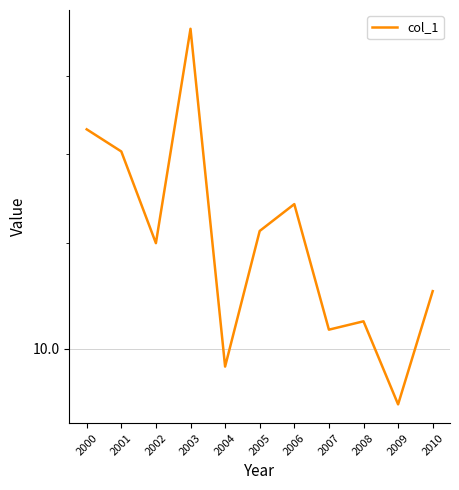

Is this an area chart (filled region under the line)?

No